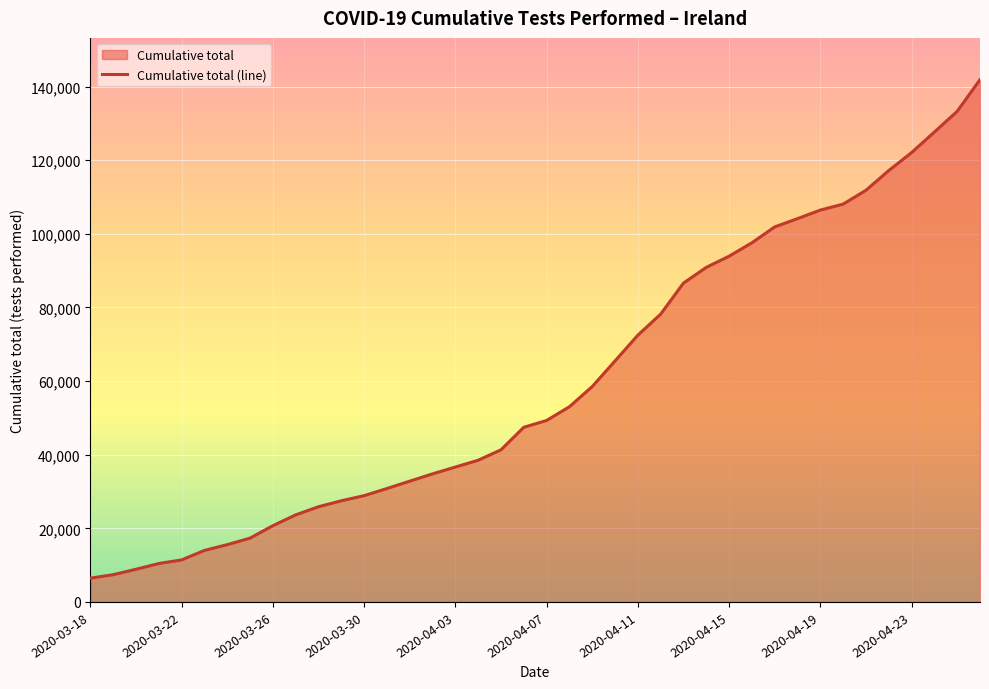

How many distinct data groups are displayed?

1